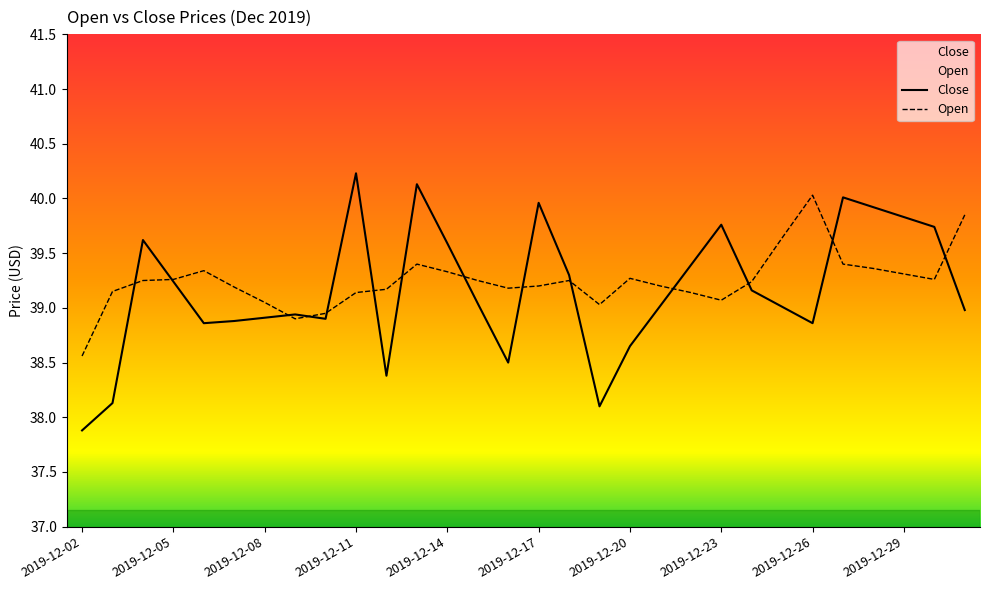

How many lines are shown in the chart?

2